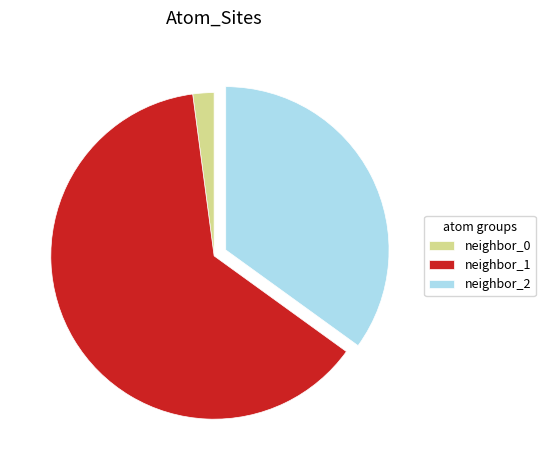

What is the largest slice in the pie chart?

neighbor_1